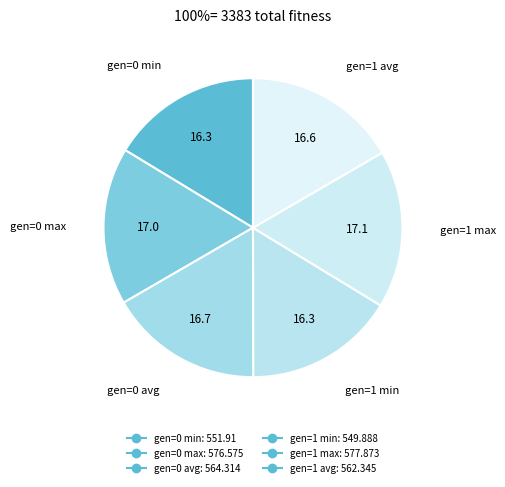

To the nearest percent, what is the average slice percentage?

17%